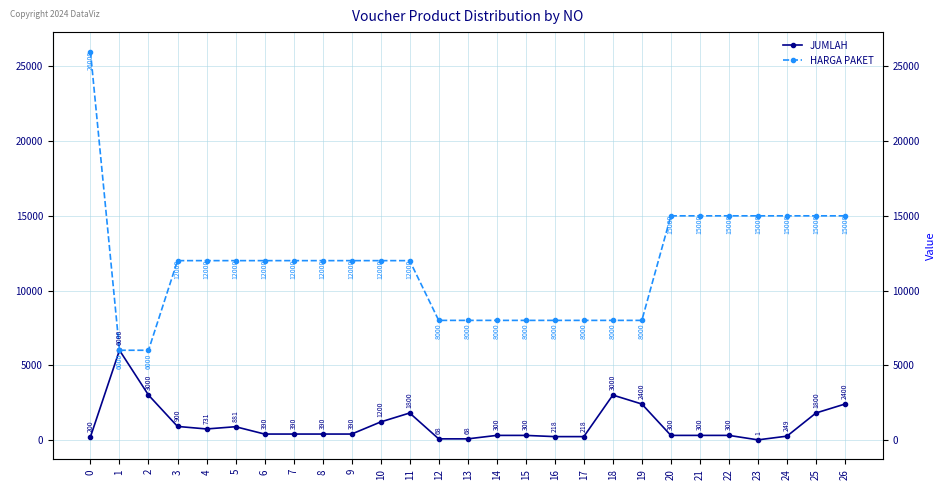

Reading left to right, extract all data points from this chart.

JUMLAH: 200	6000	3000	900	731	881	390	390	390	390	1200	1800	68	68	300	300	218	218	3000	2400	300	300	300	1	249	1800	2400
HARGA PAKET: 26000	6000	6000	12000	12000	12000	12000	12000	12000	12000	12000	12000	8000	8000	8000	8000	8000	8000	8000	8000	15000	15000	15000	15000	15000	15000	15000